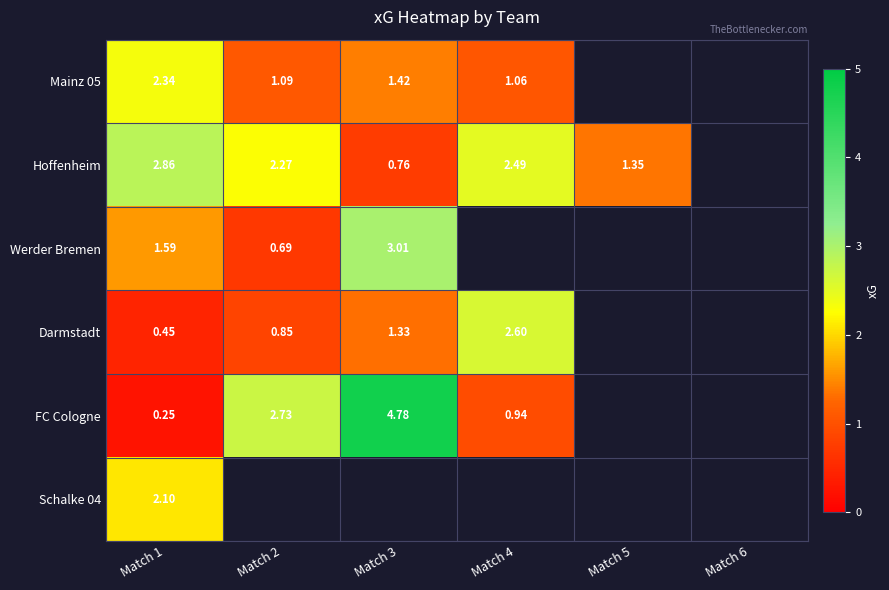

Is the value of FC Cologne at Match 3 greater than the value of Schalke 04 at Match 1?

Yes